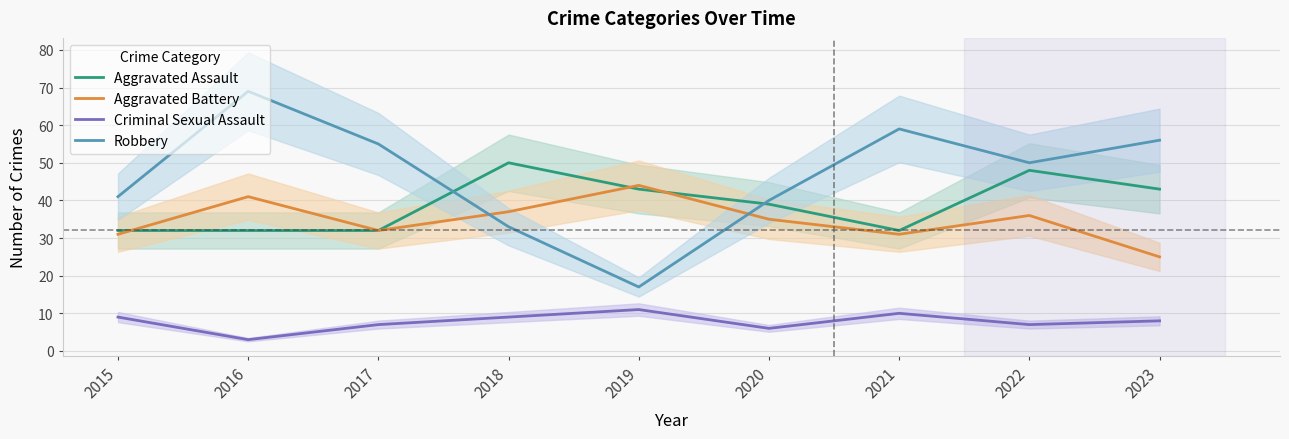

Which has a higher value, 2019 or 2017?

2019